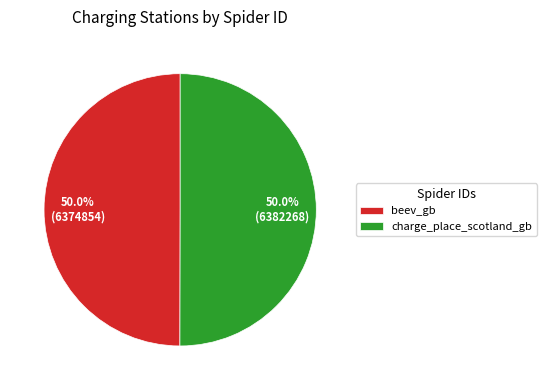

To the nearest percent, what percentage of the pie is beev_gb?

50%